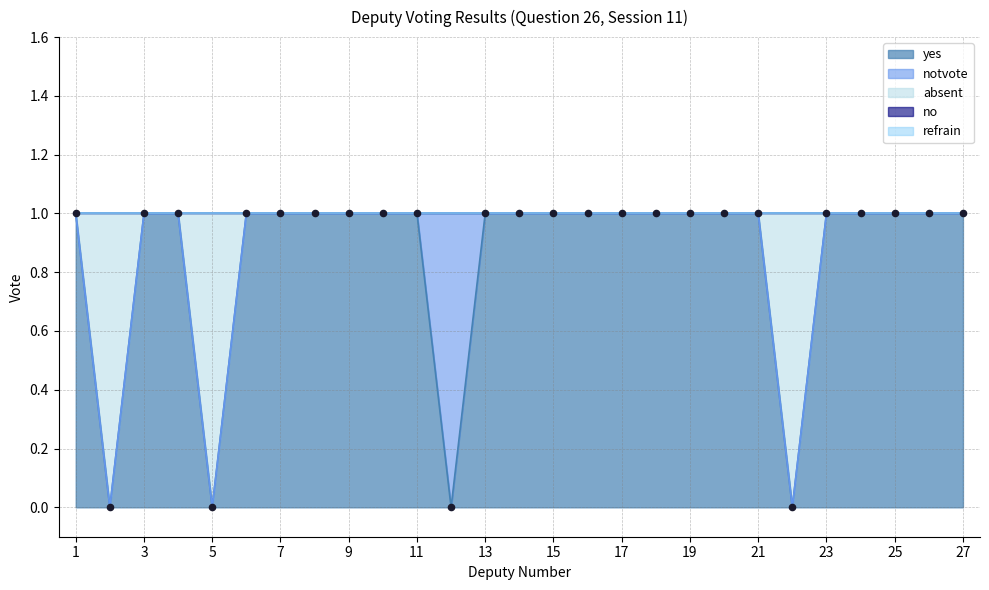

Which series has the largest Y range (max minus min)?

yes